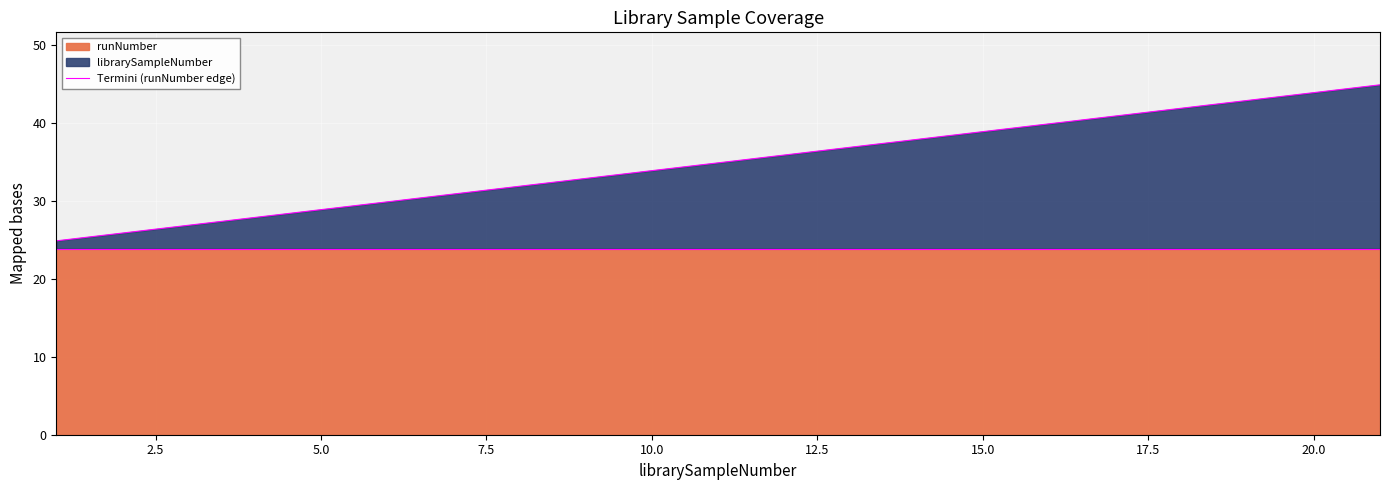

List the labels in order of value, largest first.

21, 20, 19, 18, 17, 16, 15, 14, 13, 12, 11, 10, 9, 8, 7, 6, 5, 4, 3, 2, 1